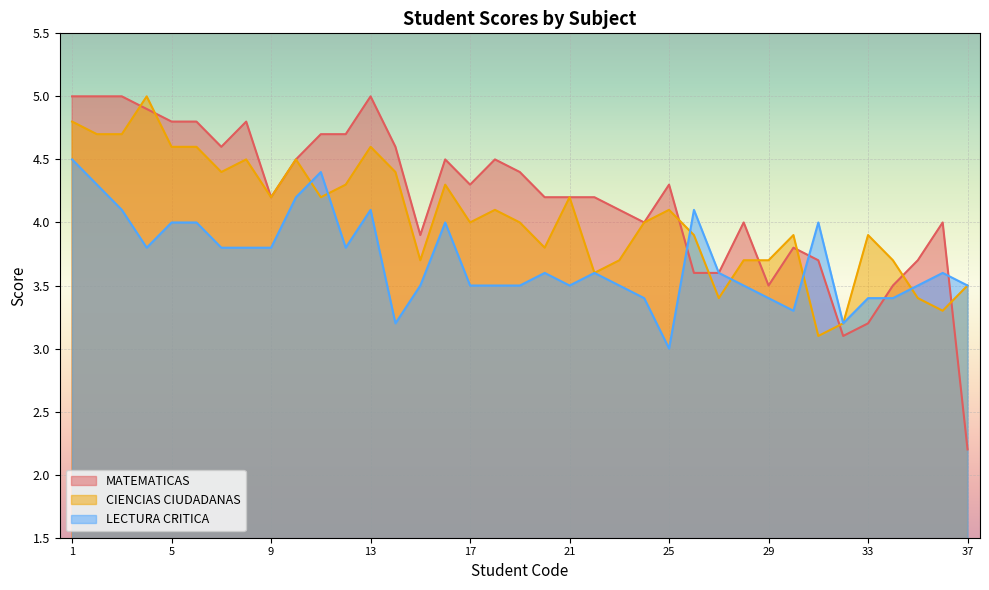

List the labels in order of CIENCIAS CIUDADANAS value, largest first.

4, 1, 2, 3, 5, 6, 13, 8, 10, 7, 14, 12, 16, 9, 11, 21, 18, 25, 17, 19, 24, 26, 30, 33, 20, 15, 23, 28, 29, 34, 22, 37, 27, 35, 36, 32, 31